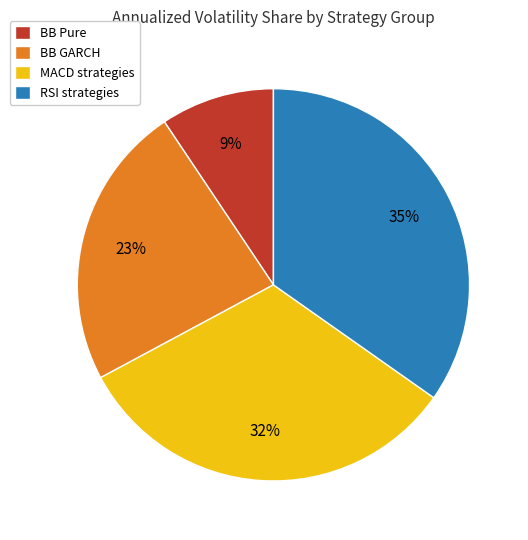

How many segments does this pie chart have?

4